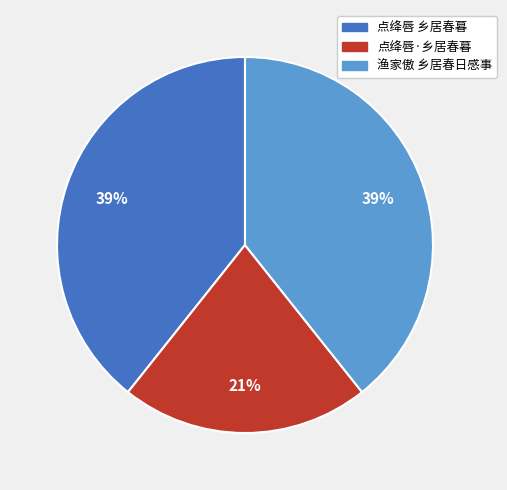

Count the number of slices in the pie.

3